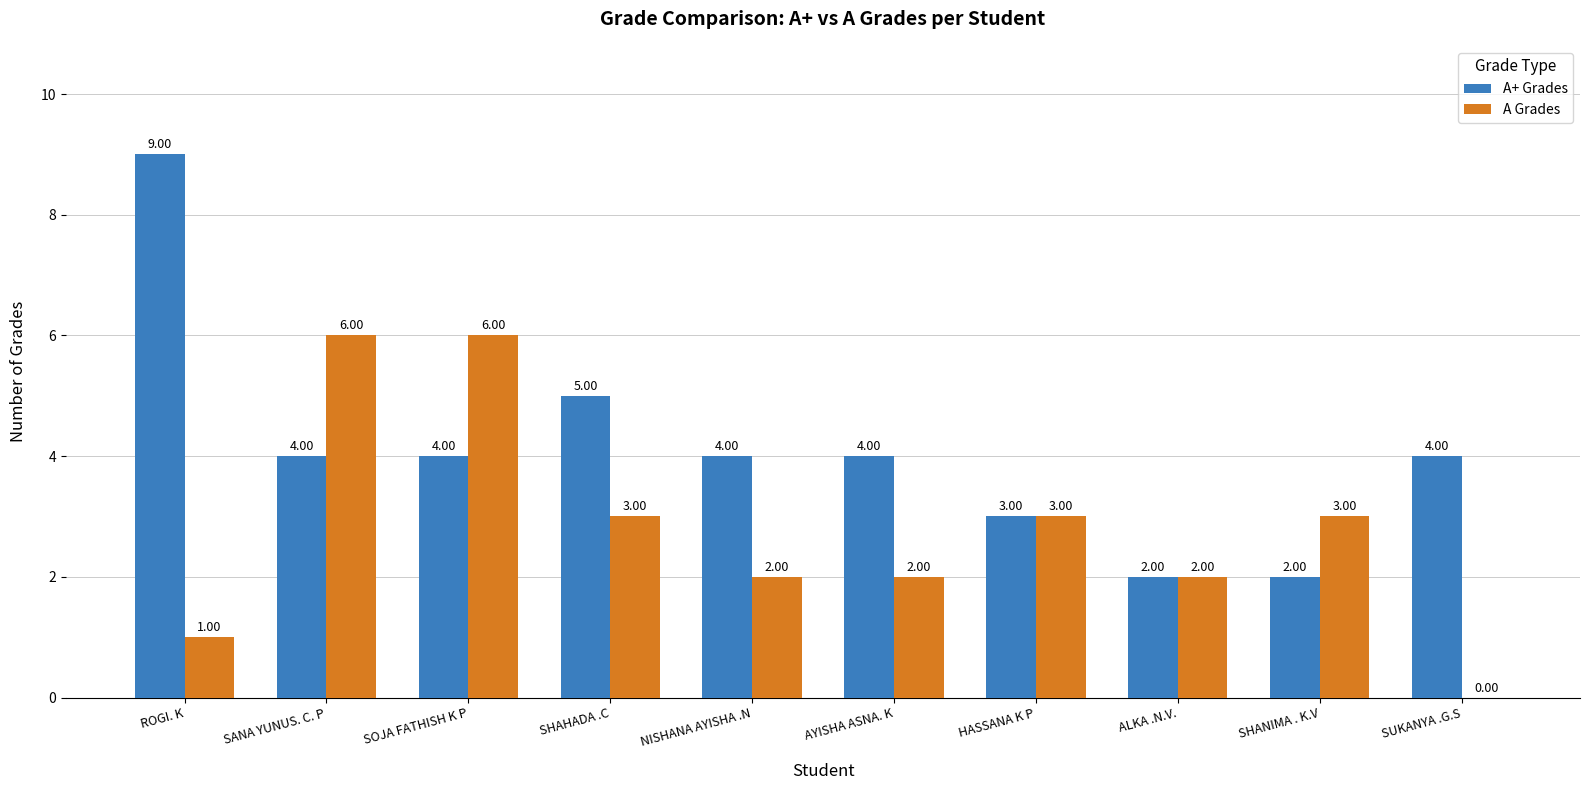

Which series has the largest range (max minus min)?

A+ Grades